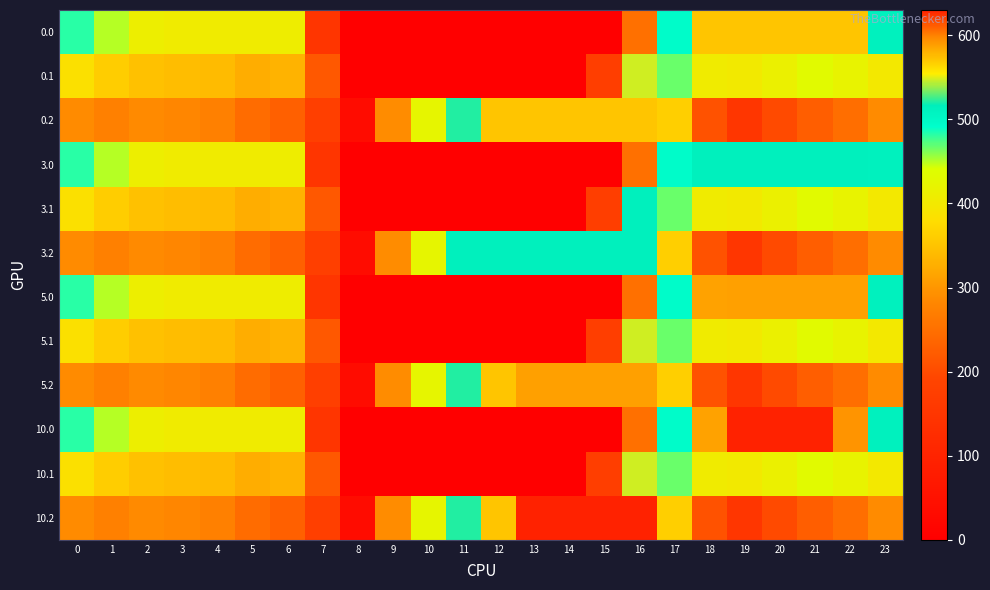

Which has a higher value, 23 or 2?

23